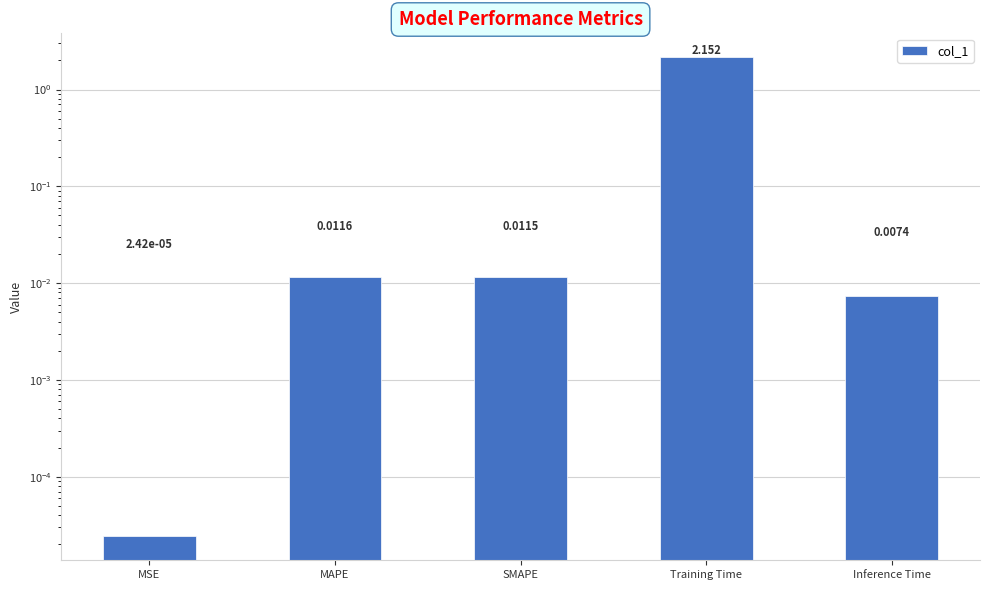

Reading left to right, extract all data points from this chart.

MSE=0.0	MAPE=0.0	SMAPE=0.0	Training Time=2.2	Inference Time=0.0